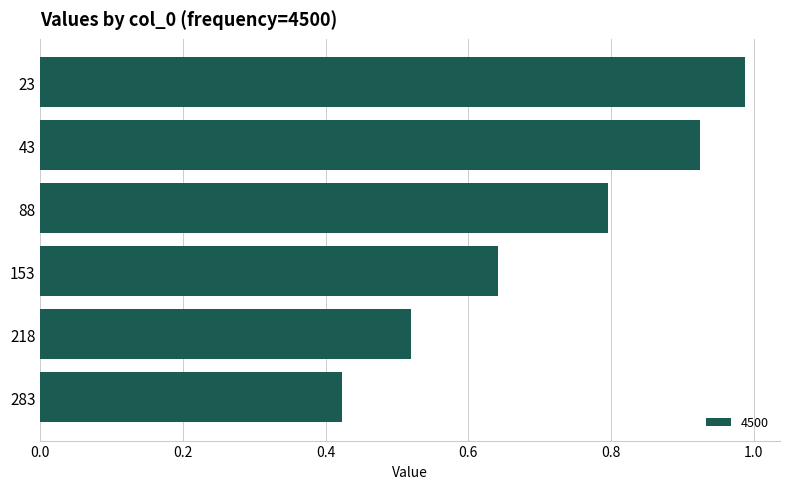

What is the value of the 3rd bar from the top?

0.8